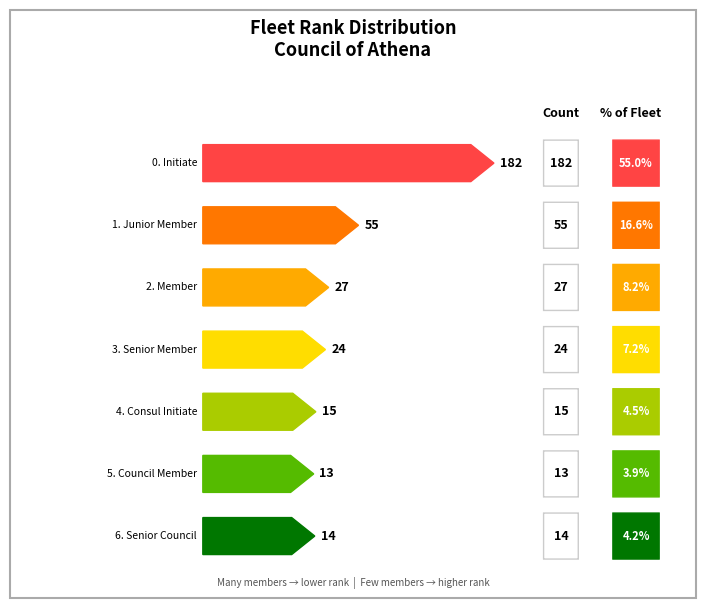

List the labels in order of value, smallest first.

5. Council Member, 6. Senior Council, 4. Consul Initiate, 3. Senior Member, 2. Member, 1. Junior Member, 0. Initiate